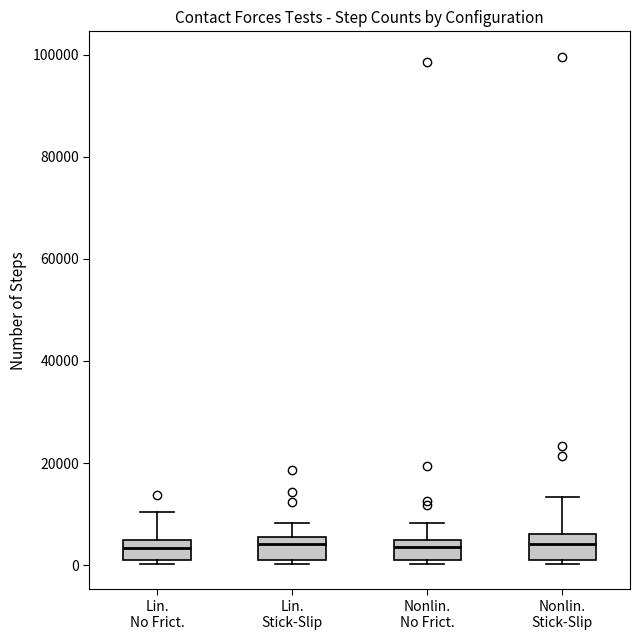

Reading left to right, transcribe this box plot: for each box, give where its median line is, the range the box spans, and where its two whiskers end, as read against the y-axis. The values are not printed on the chart, so give them approximately, as read against the axis.

Lin. No Frict.: median 4000 (inside the box), box 0 to 4000, whiskers 0 (just below the box's lower edge) to 10000
Lin. Stick-Slip: median 4000, box 2000 to 6000, whiskers 0 to 8000
Nonlin. No Frict.: median 4000 (inside the box), box 0 to 4000, whiskers 0 (just below the box's lower edge) to 8000
Nonlin. Stick-Slip: median 4000, box 2000 to 6000, whiskers 0 to 14000